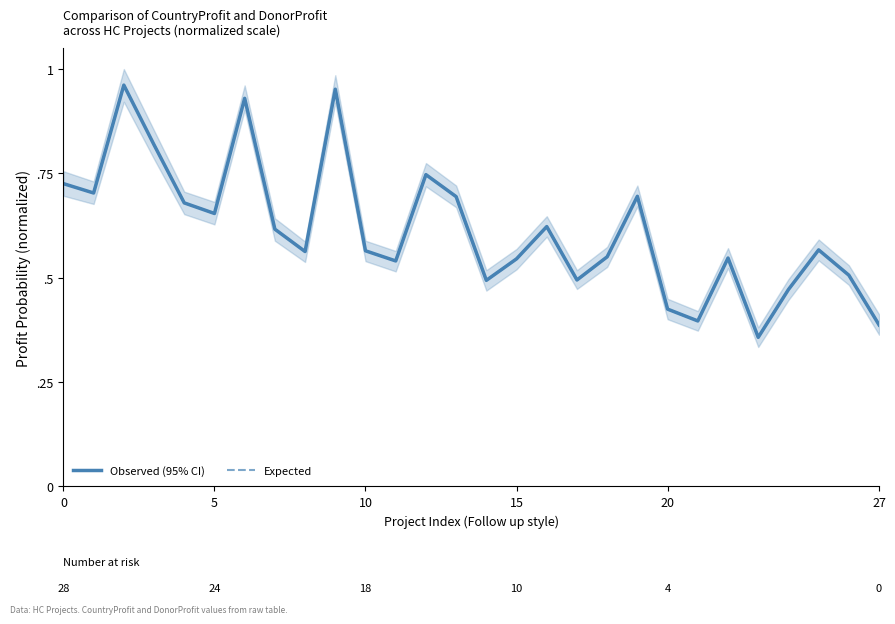

In Observed (95% CI), how many points are lower than both neighbors (excluding endpoints)?

8